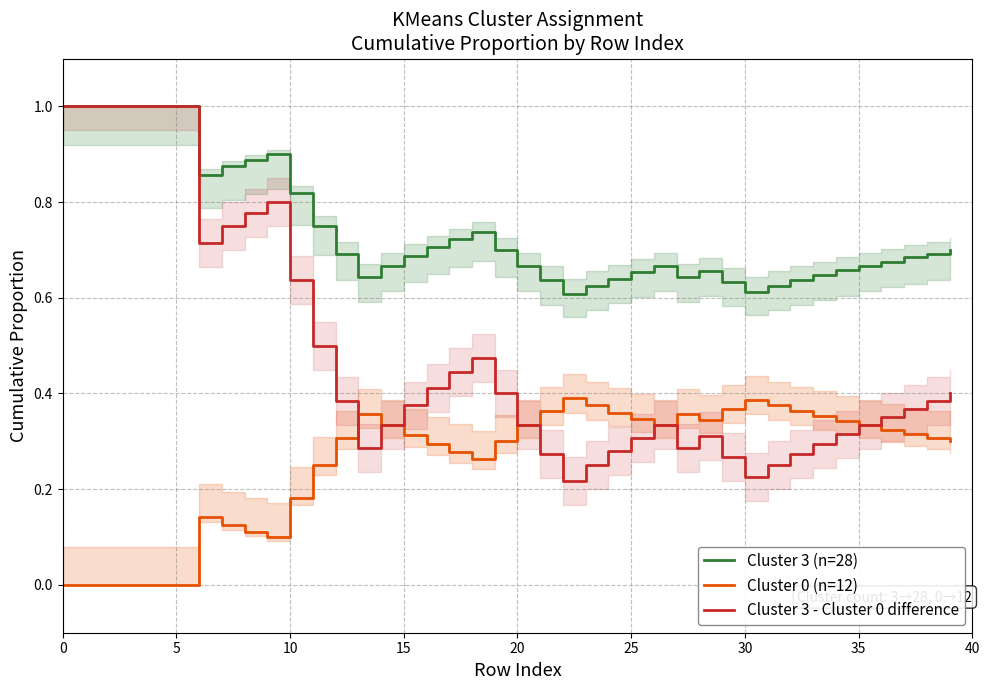

True or false: Cluster 3 (n=28) and Cluster 0 (n=12) cross at least once.

False